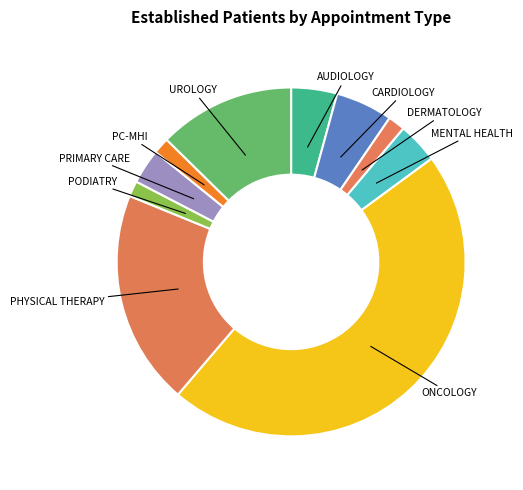

How many segments does this pie chart have?

10